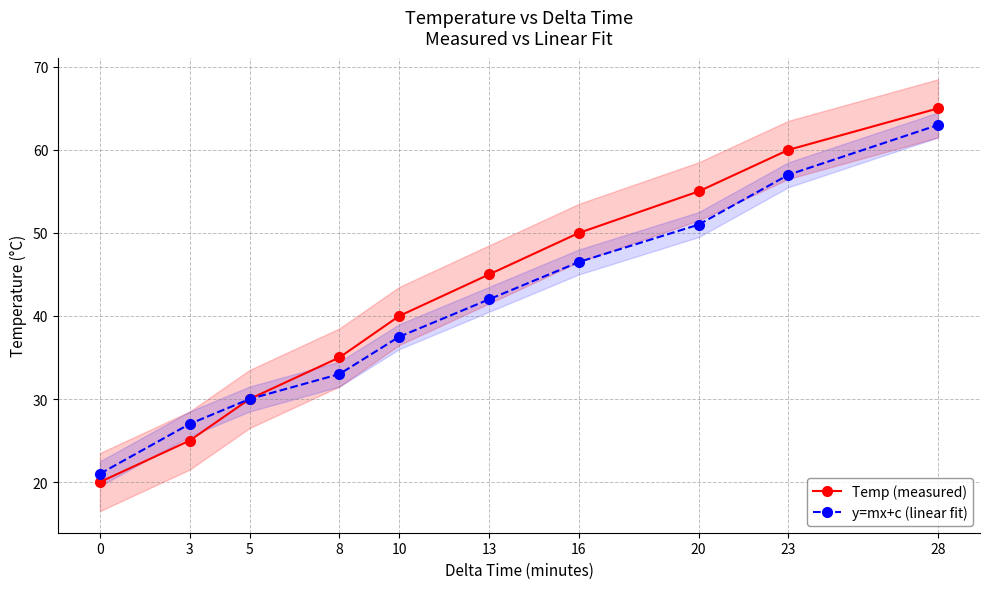

Rank the categories by y=mx+c (linear fit) value from highest to lowest.

28, 23, 20, 16, 13, 10, 8, 5, 3, 0